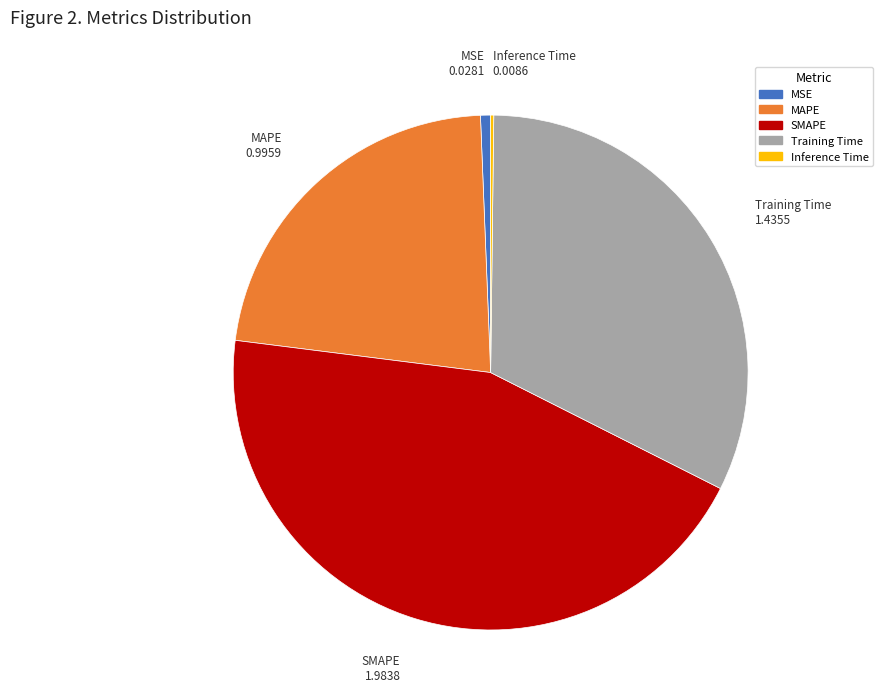

Combined, do Training Time and SMAPE account for over 50%?

Yes